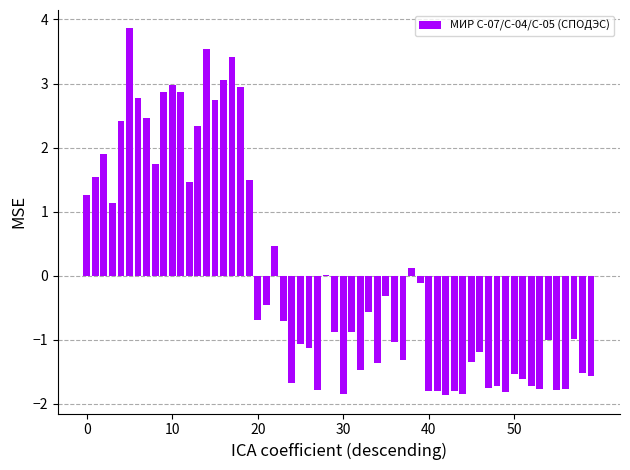

What is the maximum value shown in the chart?

3.9